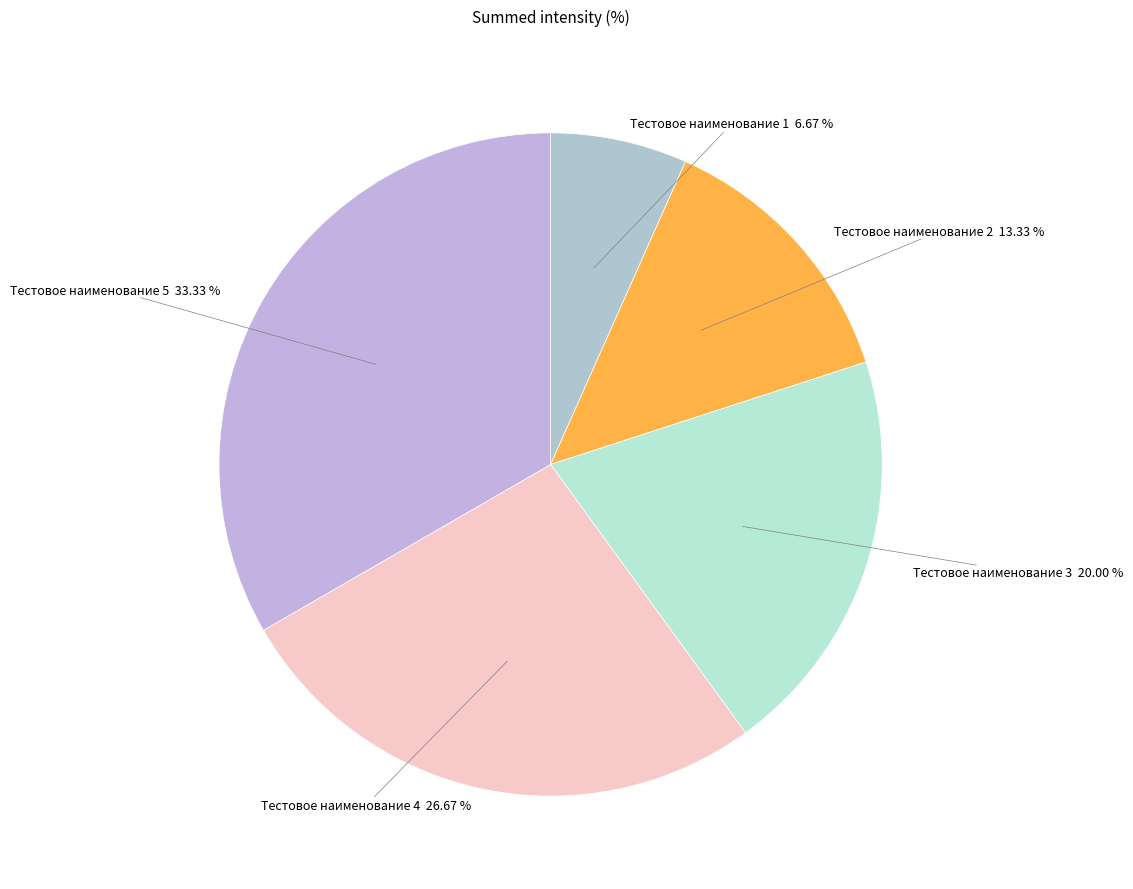

How many segments does this pie chart have?

5